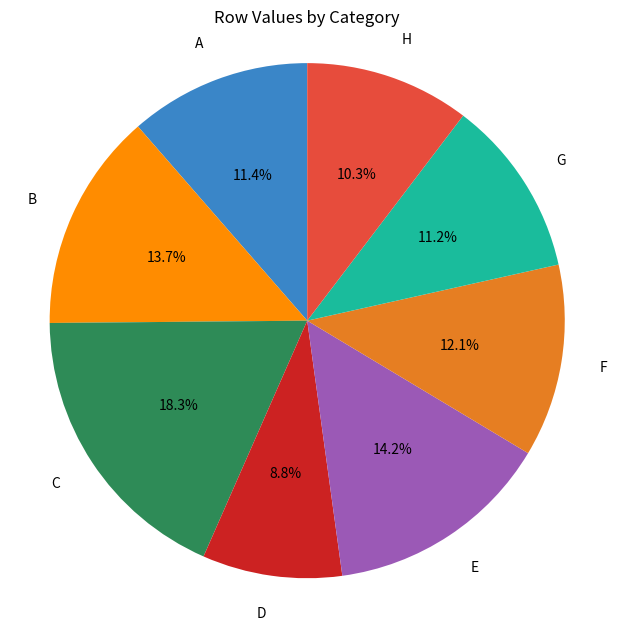

Is there a majority slice in this chart?

No